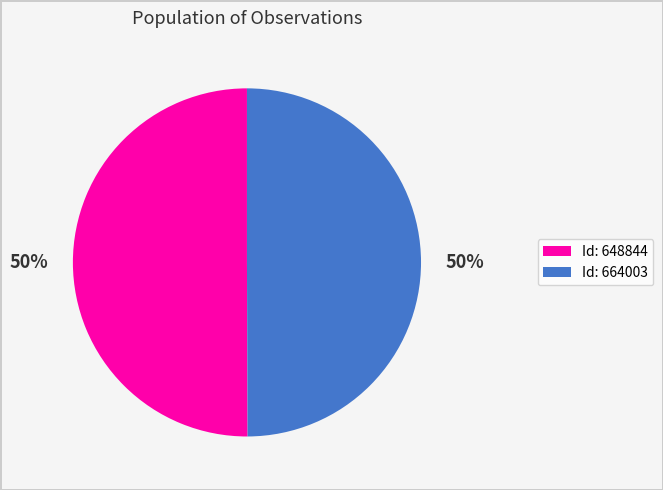

To the nearest percent, what is the average slice percentage?

50%